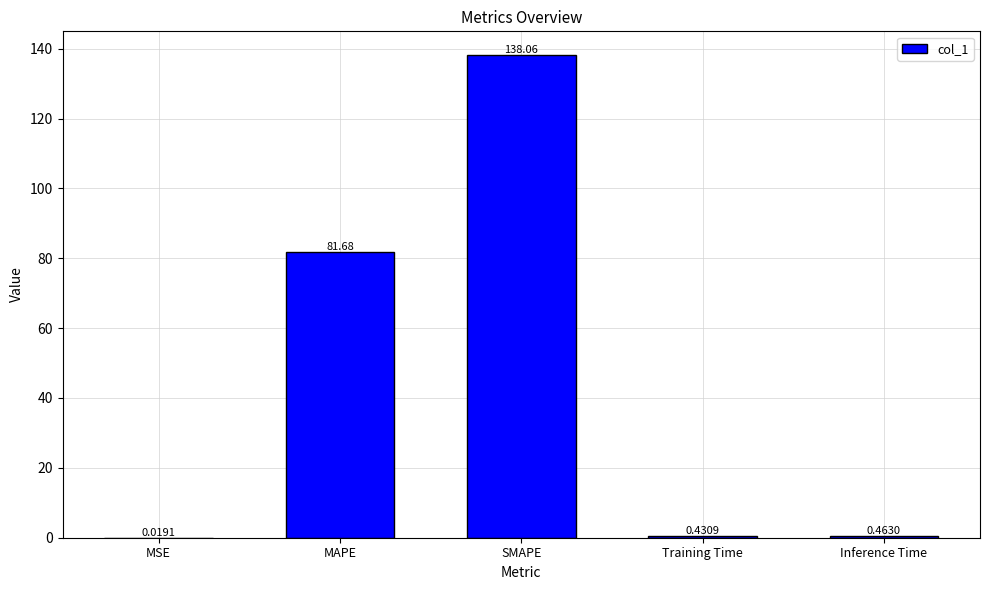

What is the greatest value displayed?

138.1